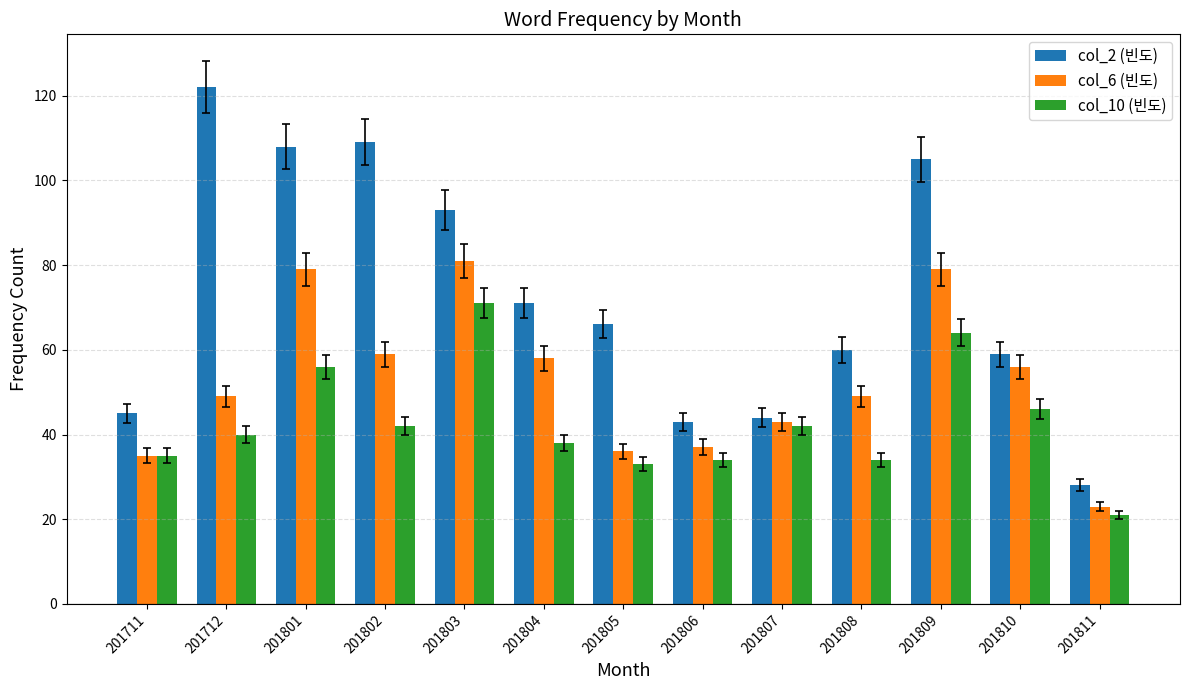

How many bars are there in total?

39